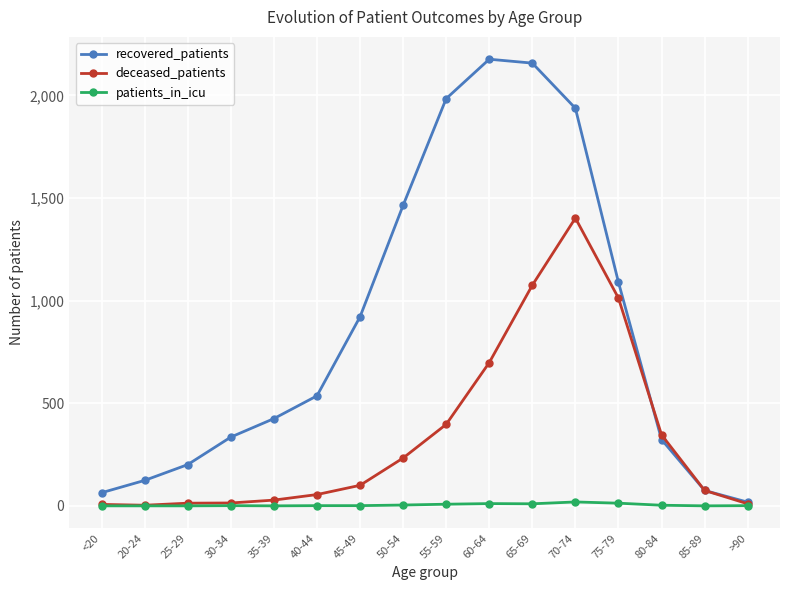

How many distinct data groups are displayed?

3